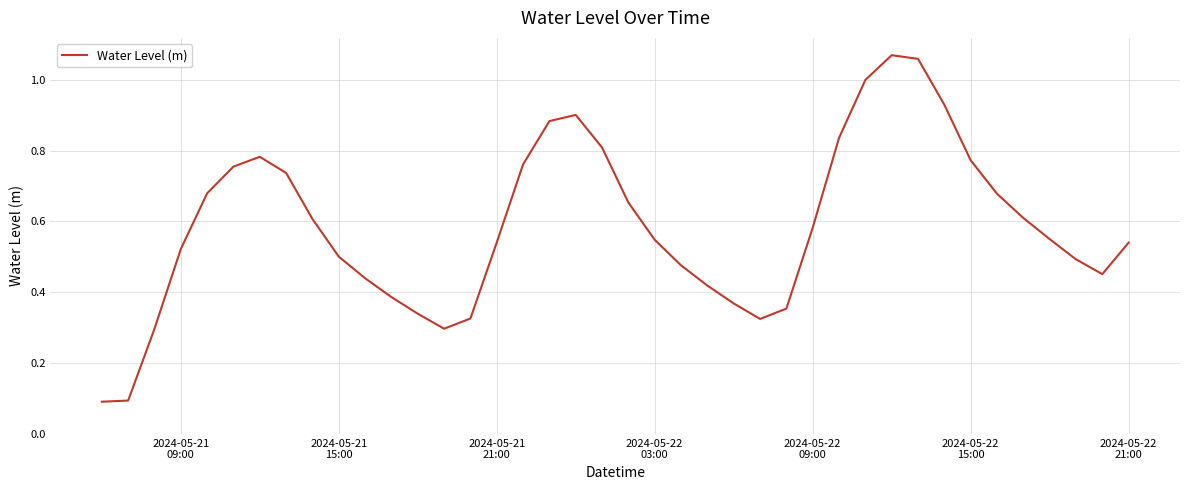

What is the difference between the maximum and minimum values?

1.0